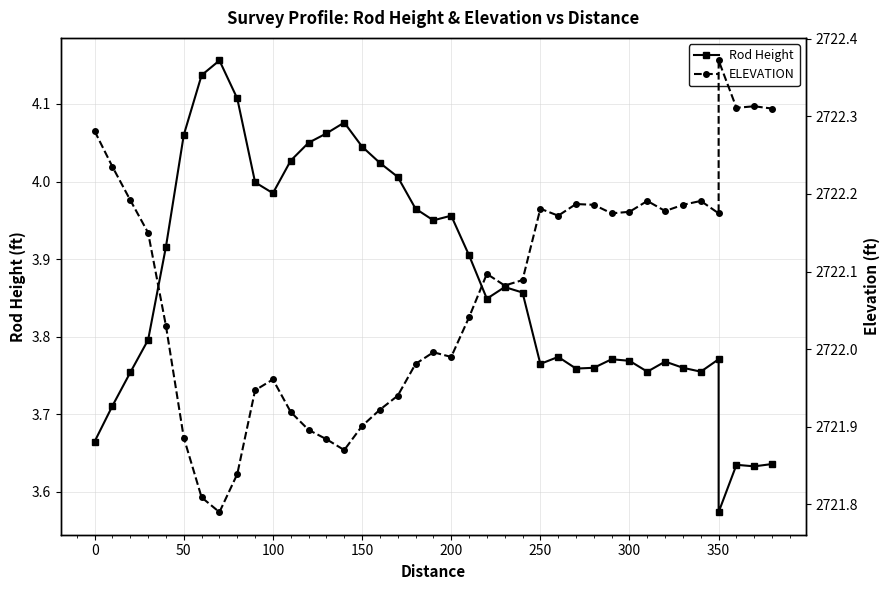

Reading right to left, list all the values displayed in this chart.

Rod Height: 3.6	3.6	3.6	3.6	3.8	3.8	3.8	3.8	3.8	3.8	3.8	3.8	3.8	3.8	3.8	3.9	3.9	3.8	3.9	4.0	4.0	4.0	4.0	4.0	4.0	4.1	4.1	4.0	4.0	4.0	4.0	4.1	4.2	4.1	4.1	3.9	3.8	3.8	3.7	3.7
ELEVATION: 2722.3	2722.3	2722.3	2722.4	2722.2	2722.2	2722.2	2722.2	2722.2	2722.2	2722.2	2722.2	2722.2	2722.2	2722.2	2722.1	2722.1	2722.1	2722.0	2722.0	2722.0	2722.0	2721.9	2721.9	2721.9	2721.9	2721.9	2721.9	2721.9	2722.0	2721.9	2721.8	2721.8	2721.8	2721.9	2722.0	2722.2	2722.2	2722.2	2722.3